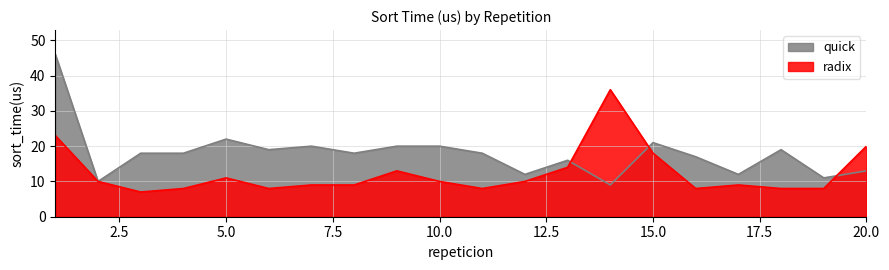

The radix series shows 8 at 16. True or false?

True